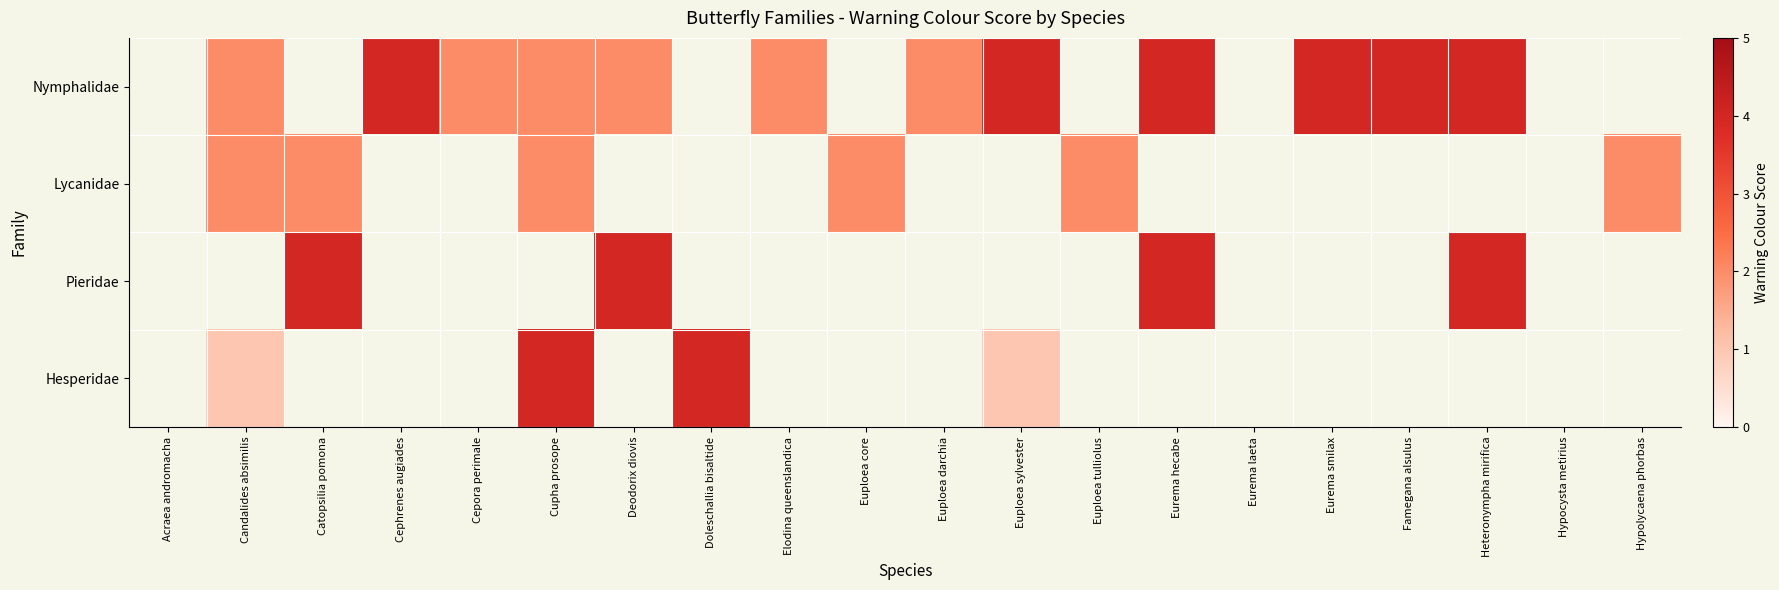

Between Eurema laeta and Cupha prosope, which is larger?

Cupha prosope